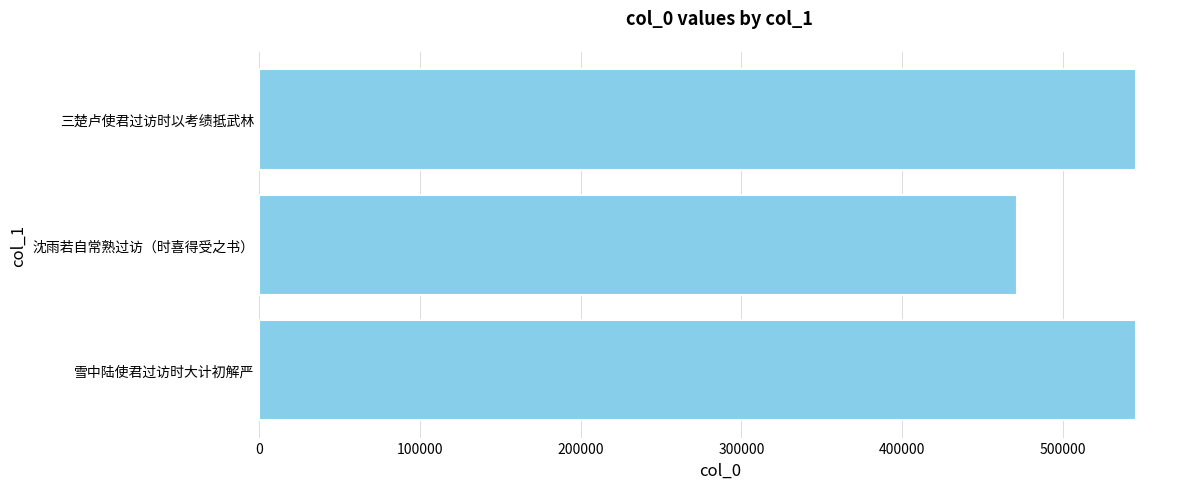

At which label is the value closest to 508684?

雪中陆使君过访时大计初解严